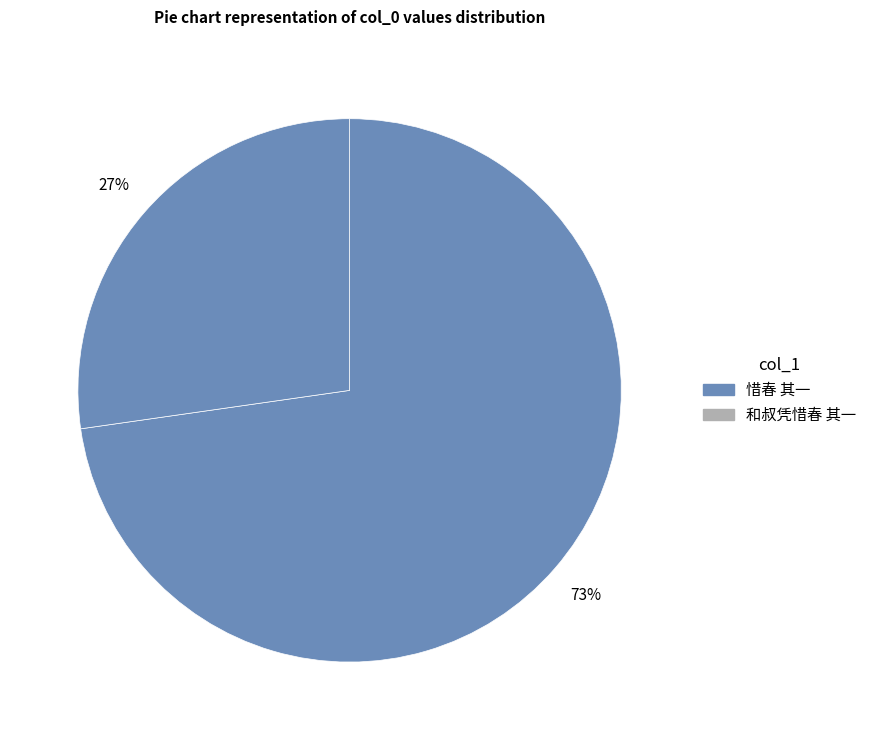

How many slices are in this pie chart?

2